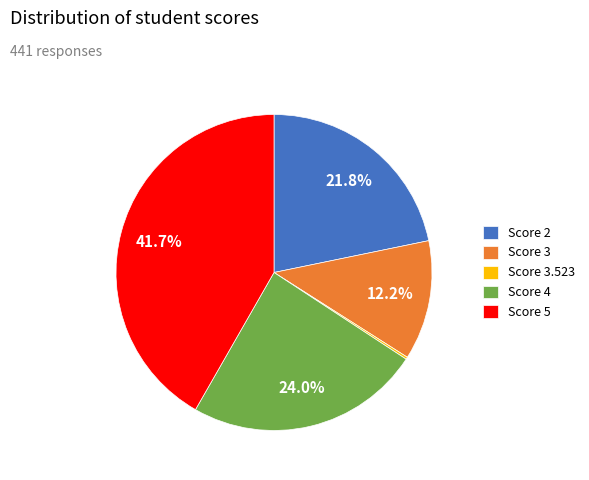

Do Score 5 and Score 4 together represent more than half of the pie?

Yes